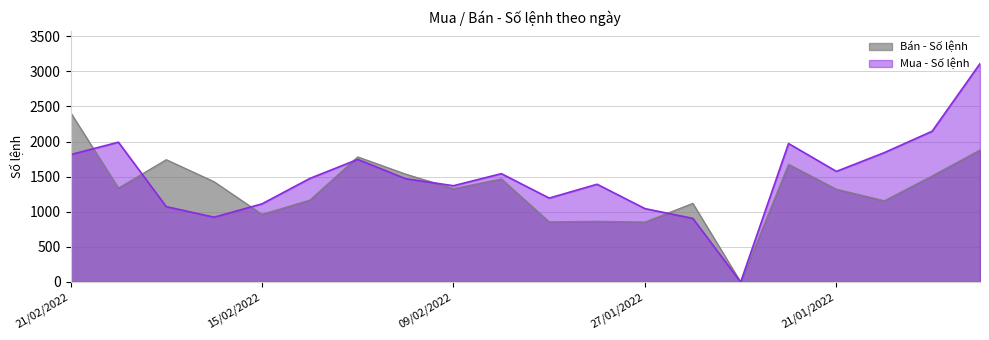

What is the label of the 13th point from the right?

10/02/2022